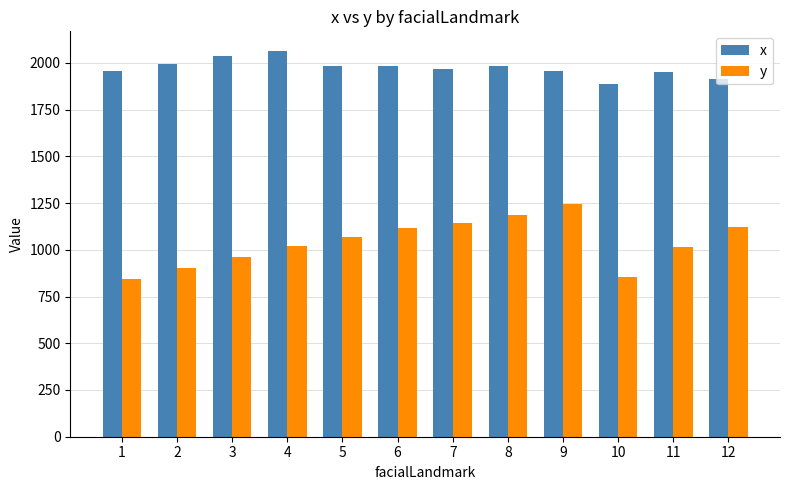

How many bars are there in total?

24